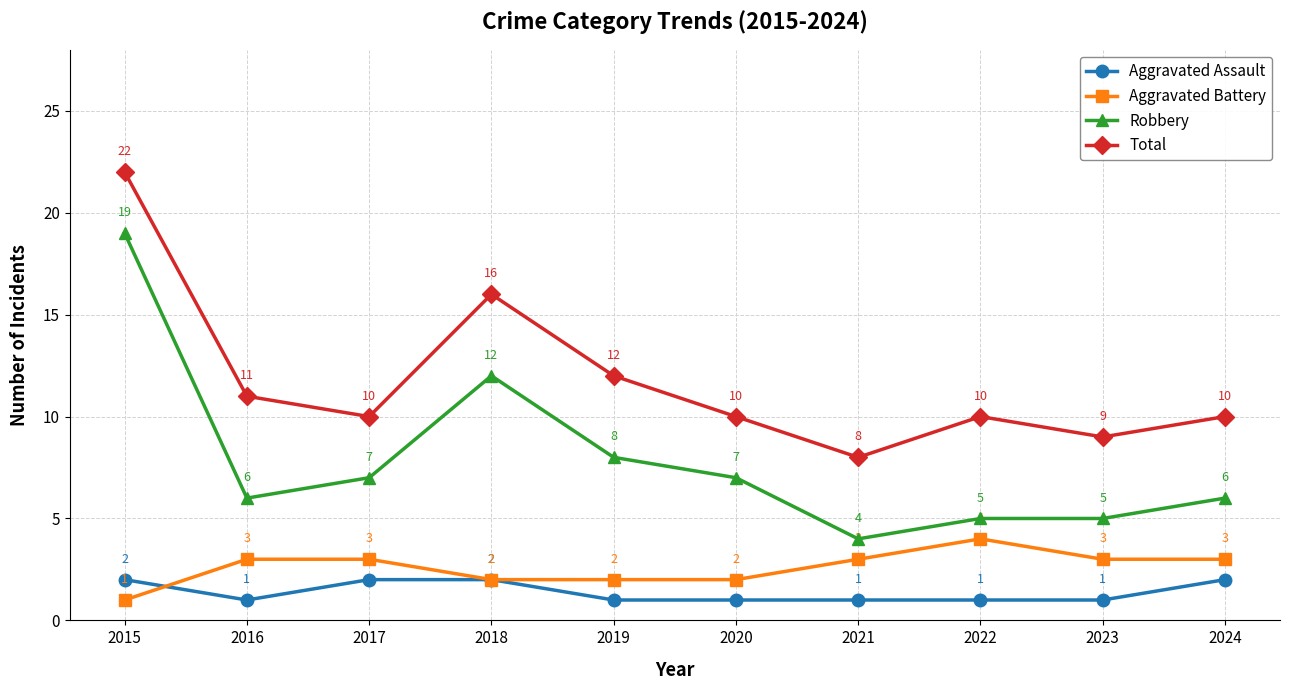

What is the value of the Total point at the 8th from the left?

10